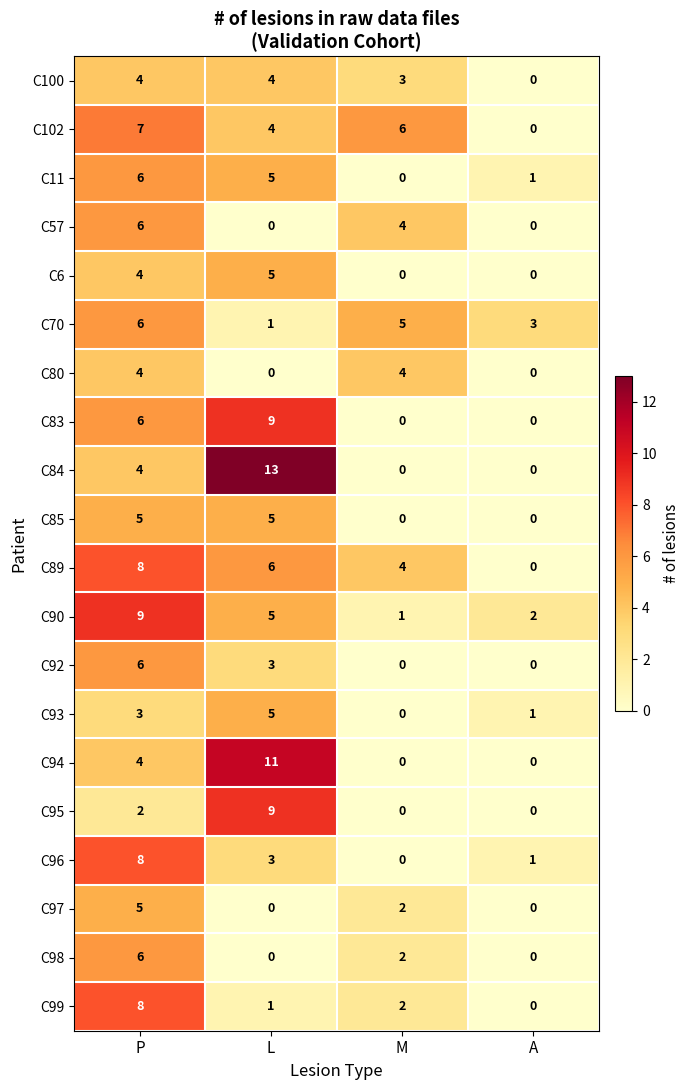

Is it true that C70 equals 3 at A?

True